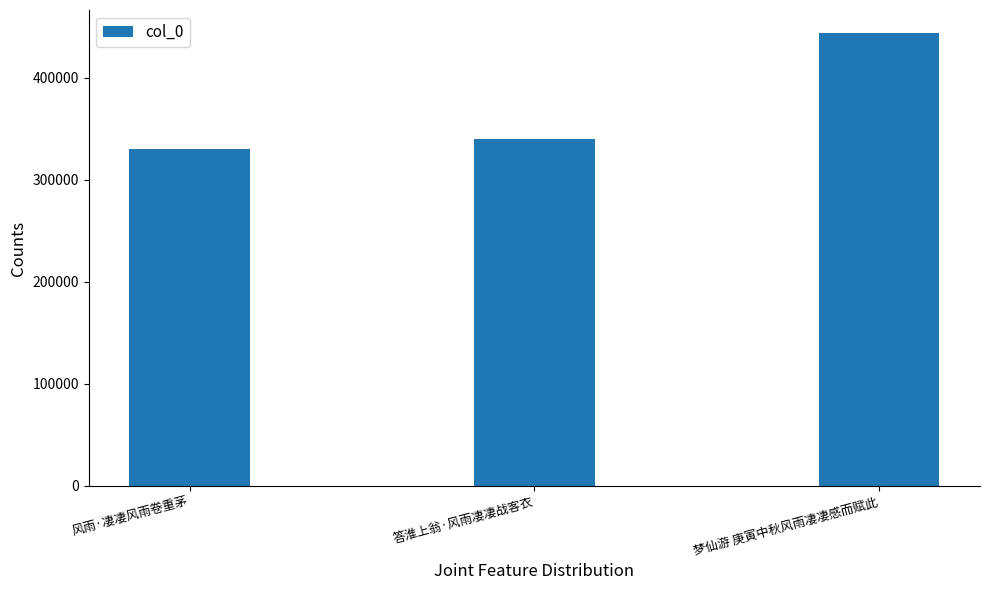

What value does the data have at 风雨·凄凄风雨卷重茅, to the nearest 10?

330710